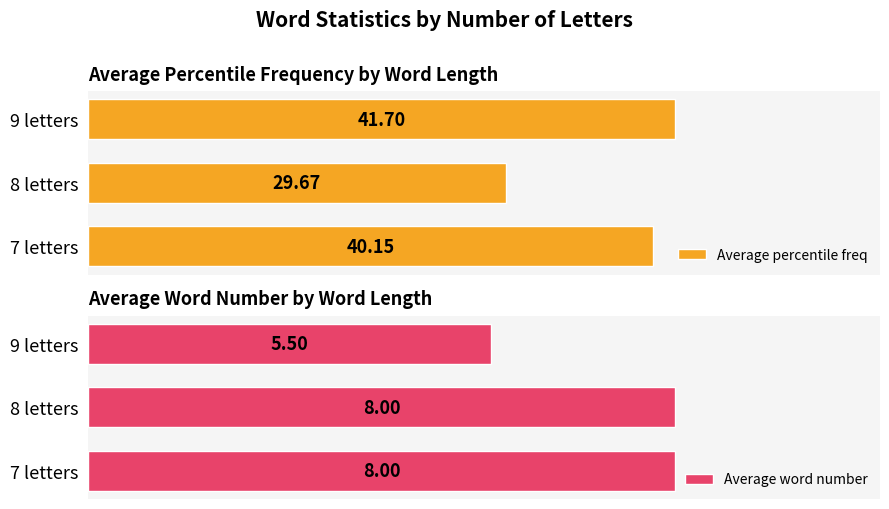

What is the greatest value displayed?

41.7